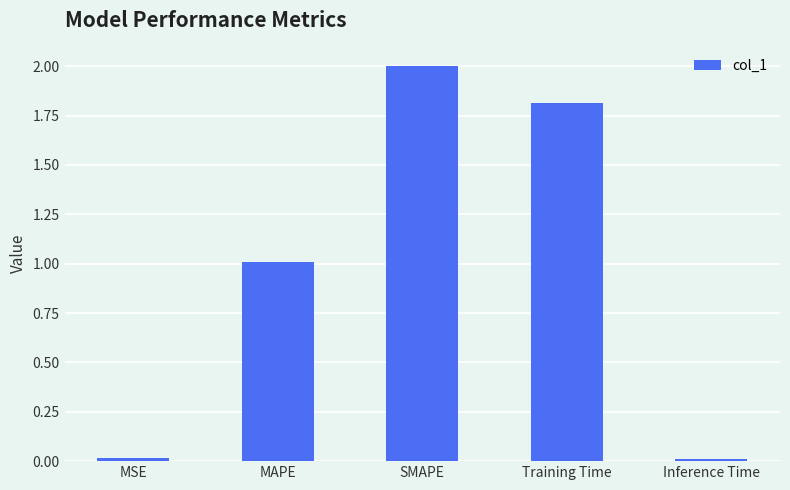

What is the maximum value shown in the chart?

2.0